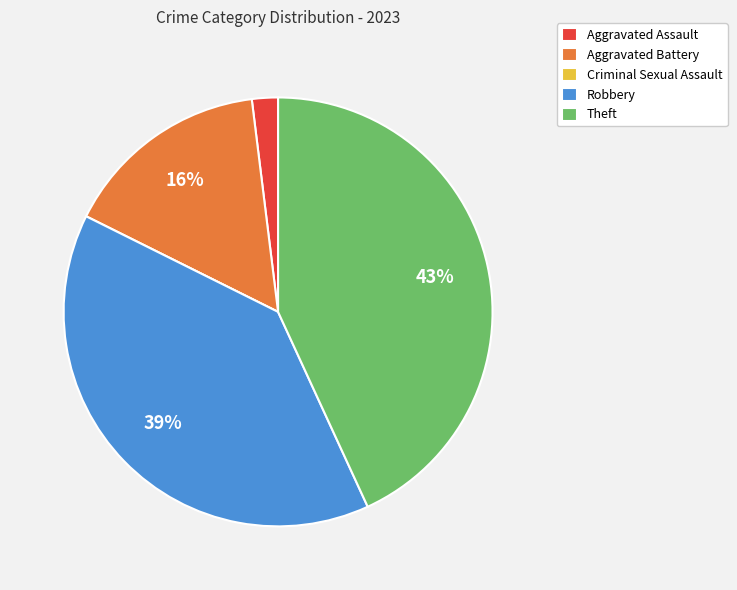

To the nearest percent, what is the difference between the Robbery and Theft slice percentages?

4%